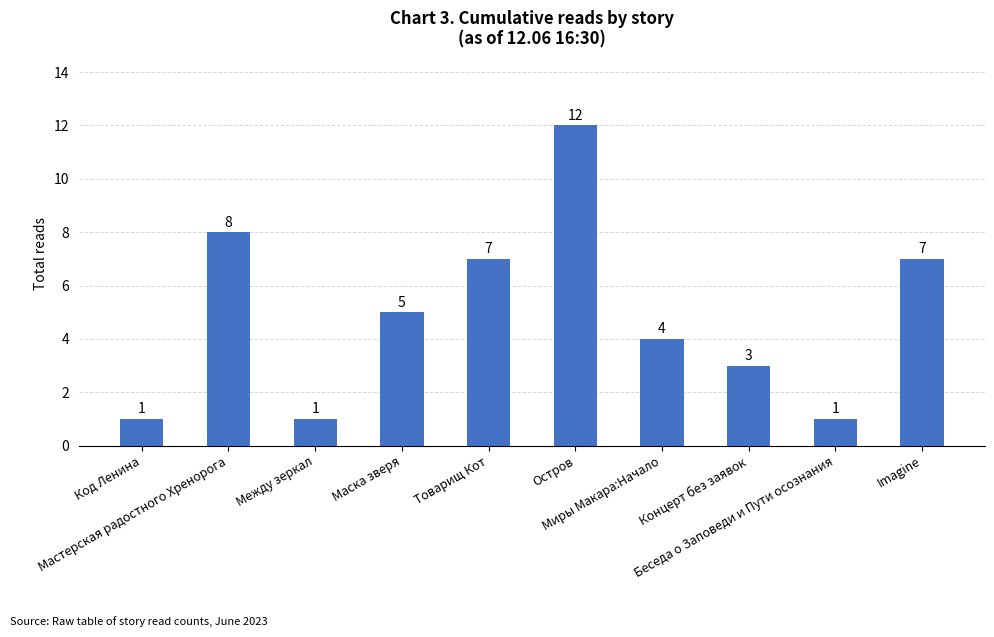

Reading left to right, list all the values displayed in this chart.

Код Ленина=1	Мастерская радостного Хренорога=8	Между зеркал=1	Маска зверя=5	Товарищ Кот=7	Остров=12	Миры Макара:Начало=4	Концерт без заявок=3	Беседа о Заповеди и Пути осознания=1	Imagine=7